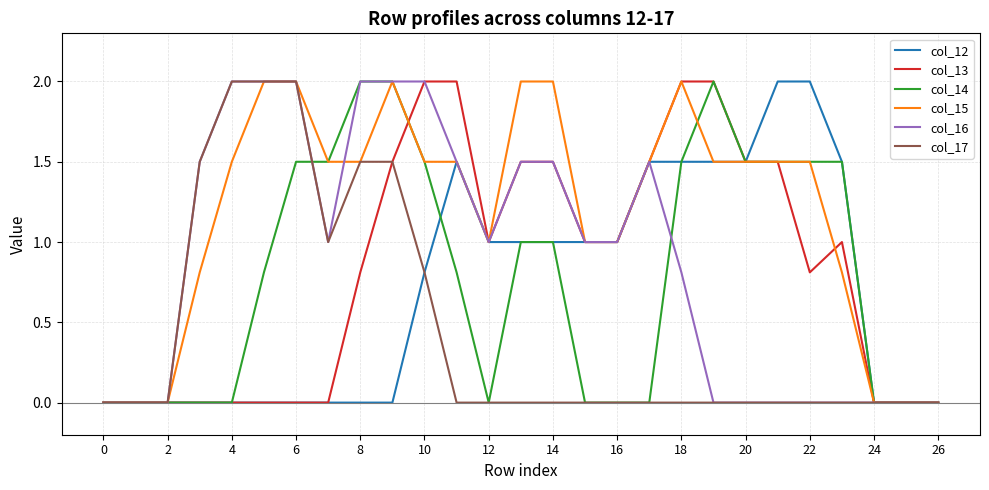

What is the highest value of the col_17 series?

2.0